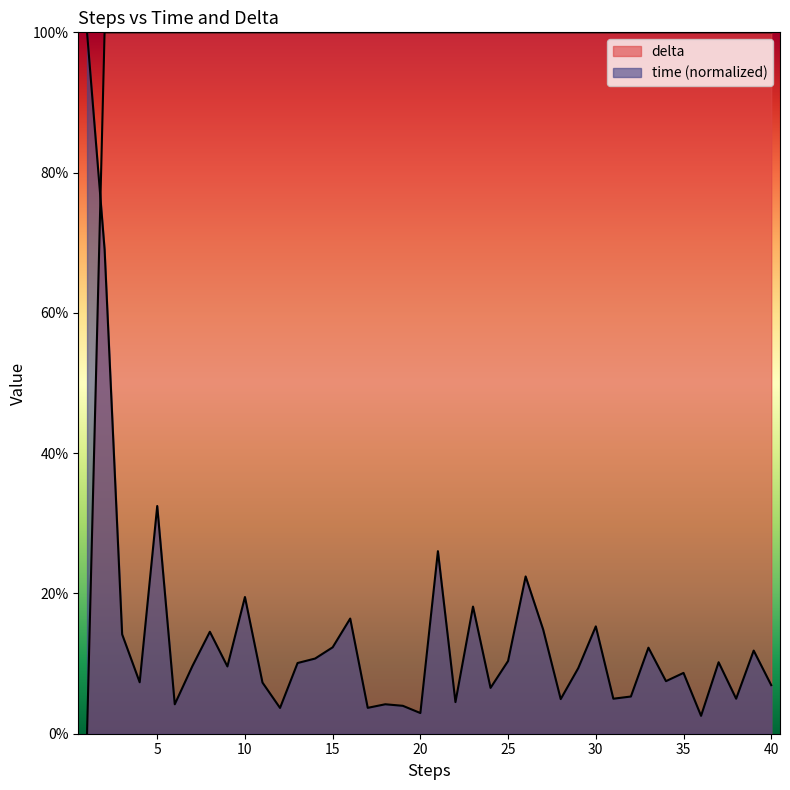

What is the spread (max minus min) of values at 10?

80.5